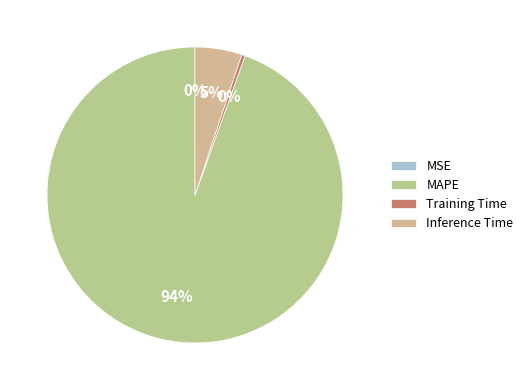

To the nearest percent, what percentage of the pie is Inference Time?

5%